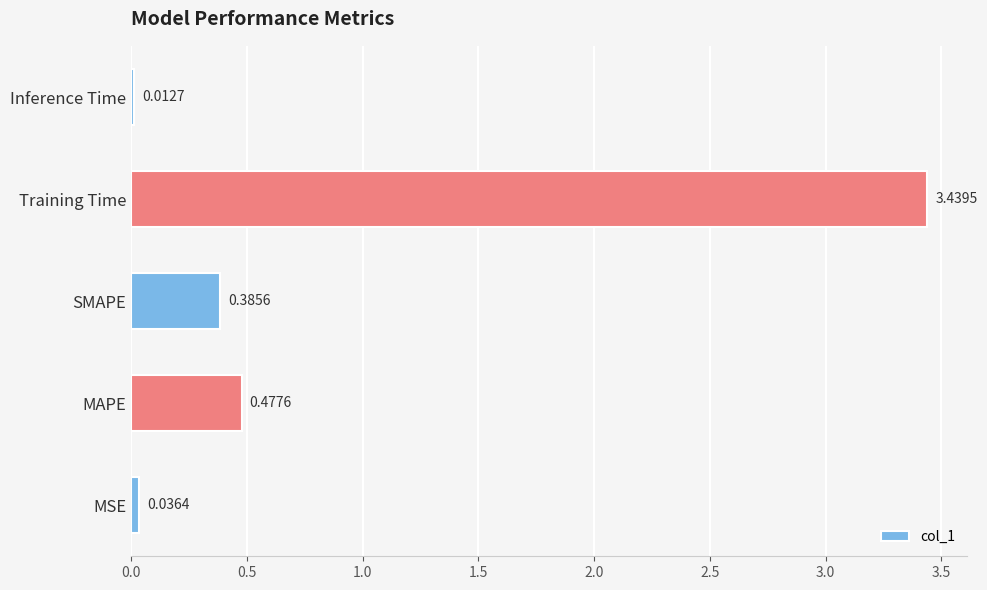

Which label corresponds to the largest value in the chart?

Training Time